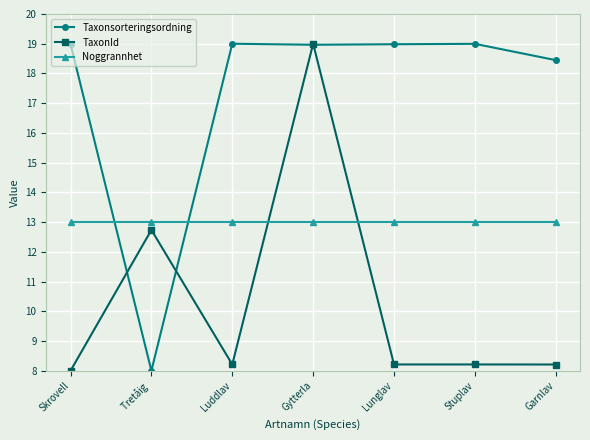

Which series ends up on top after the final intersection of TaxonId and Taxonsorteringsordning?

Taxonsorteringsordning